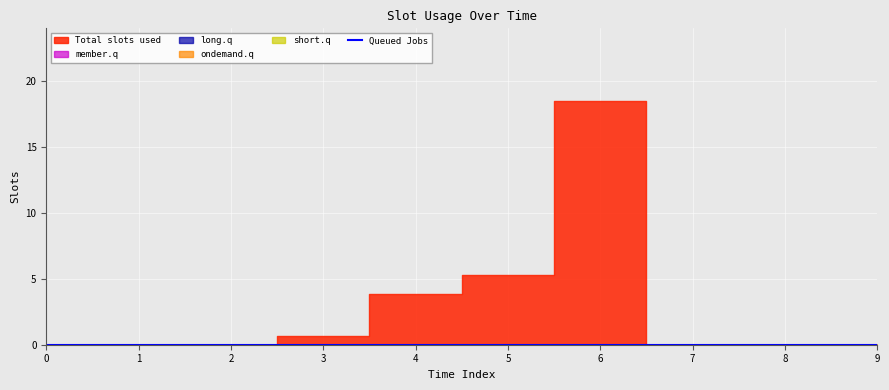

What is the highest value of the Total slots used series?

18.5